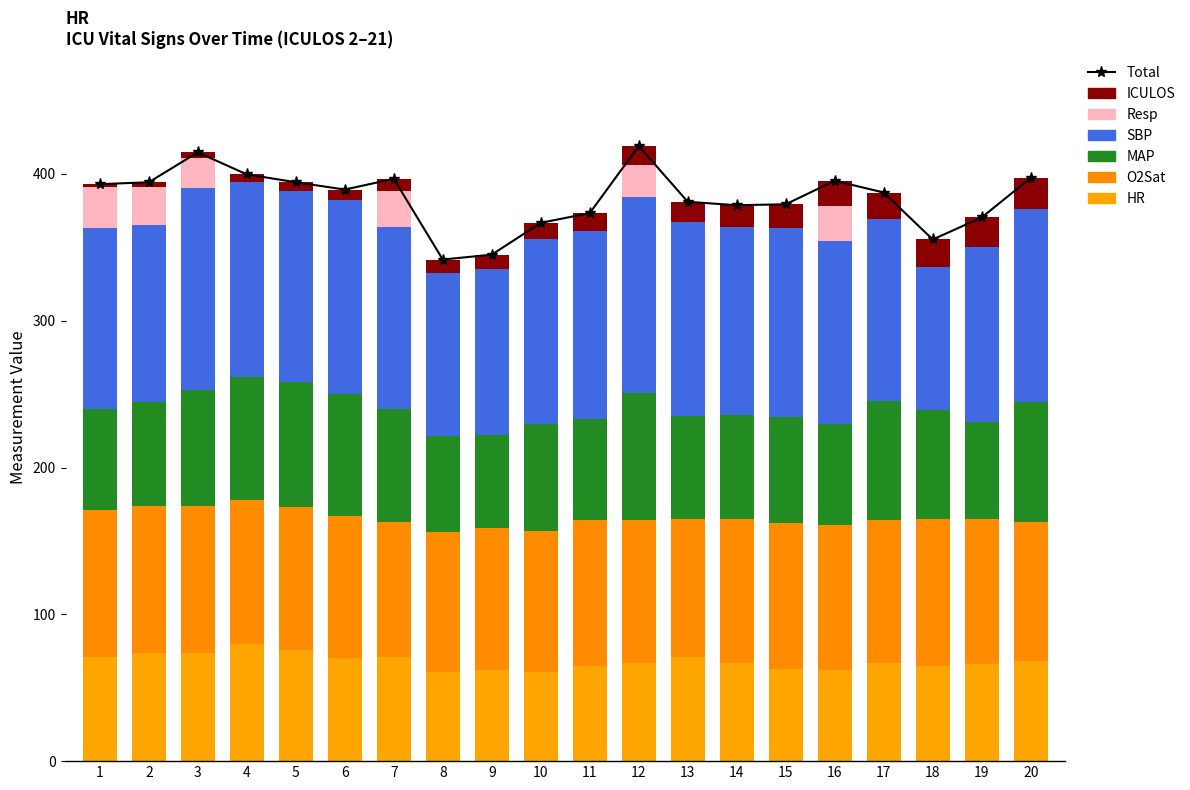

At which category is the sum across all series the highest?

12